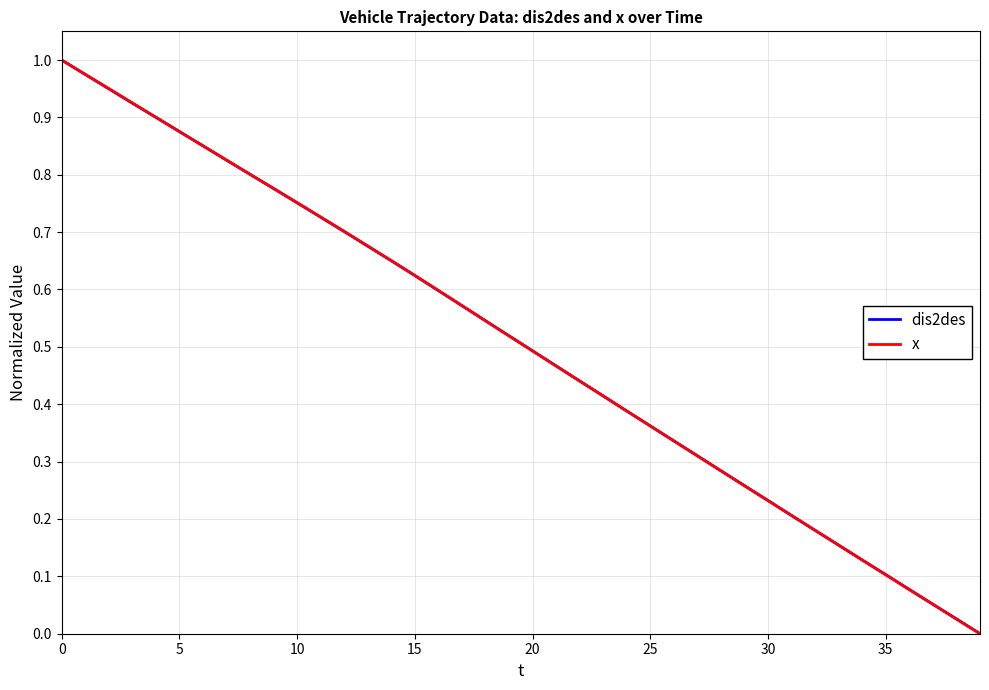

Which series ends up on top after the final intersection of dis2des and x?

dis2des